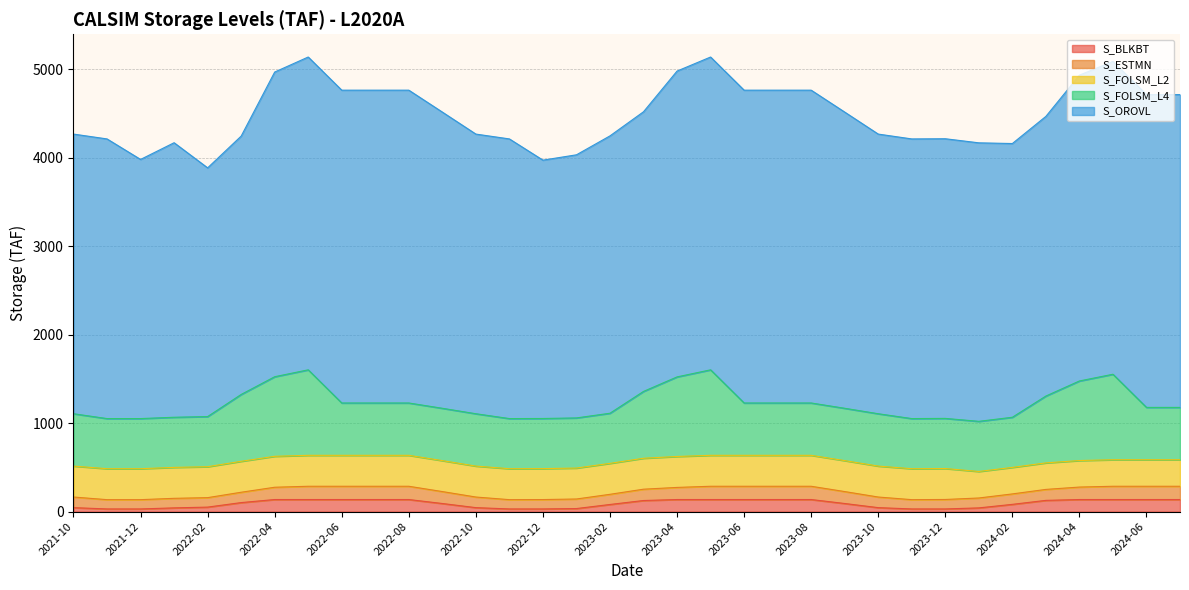

What is the total value across all series at 2024-01?

4170.6